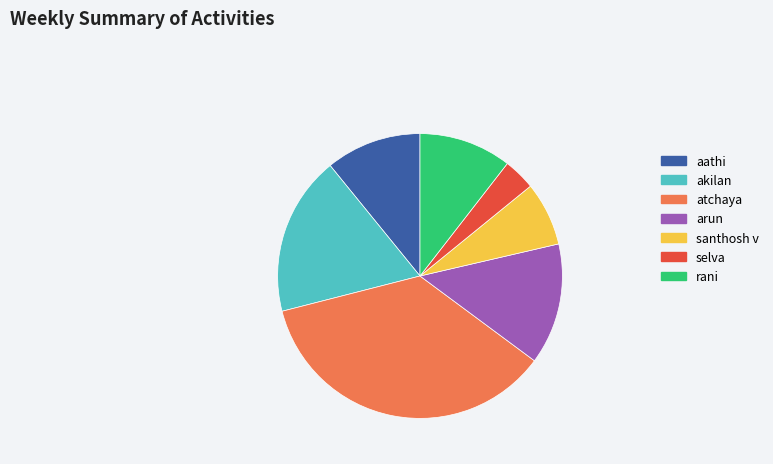

Which category has the smallest portion of the pie?

selva